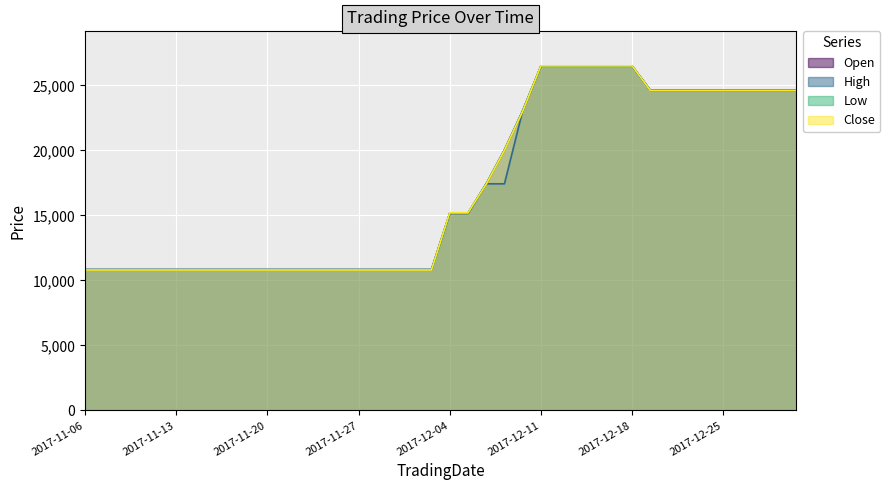

List the labels in order of Open value, smallest first.

2017-11-06, 2017-11-07, 2017-11-08, 2017-11-09, 2017-11-10, 2017-11-13, 2017-11-14, 2017-11-15, 2017-11-16, 2017-11-17, 2017-11-20, 2017-11-21, 2017-11-22, 2017-11-23, 2017-11-24, 2017-11-27, 2017-11-28, 2017-11-29, 2017-11-30, 2017-12-01, 2017-12-04, 2017-12-05, 2017-12-06, 2017-12-07, 2017-12-08, 2017-12-19, 2017-12-20, 2017-12-21, 2017-12-22, 2017-12-25, 2017-12-26, 2017-12-27, 2017-12-28, 2017-12-29, 2017-12-11, 2017-12-12, 2017-12-13, 2017-12-14, 2017-12-15, 2017-12-18